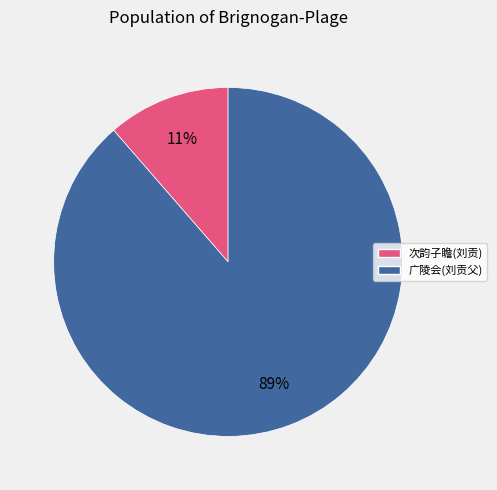

Does any single category account for the majority?

Yes